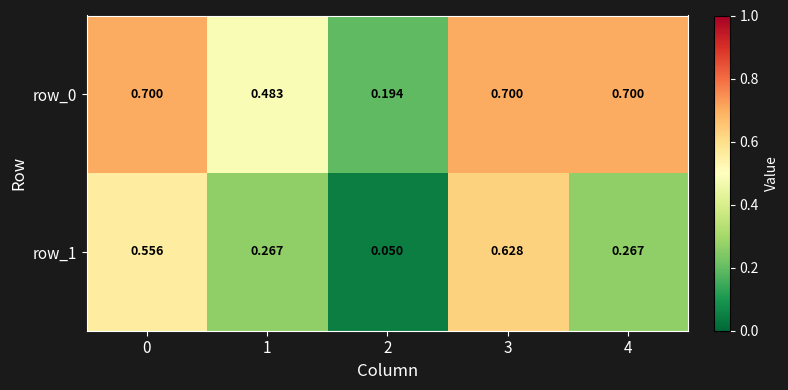

The row_0 series shows 0.7 at 3. True or false?

True